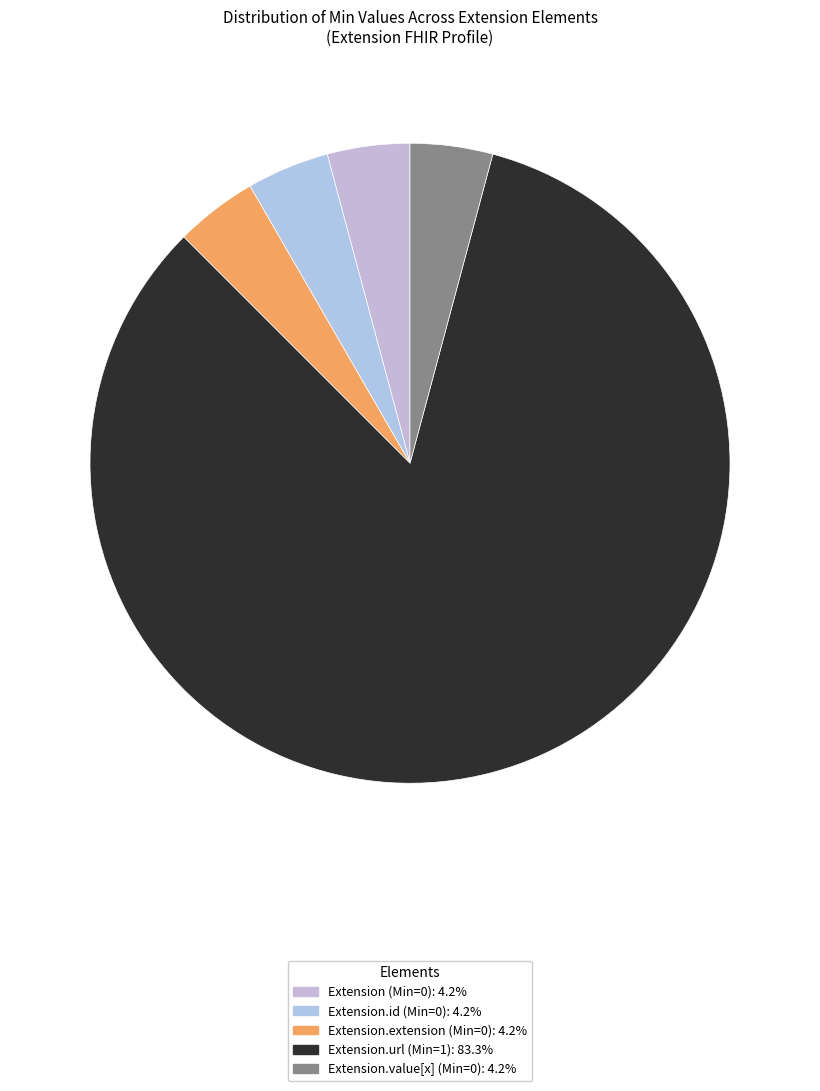

How many slices are in this pie chart?

5